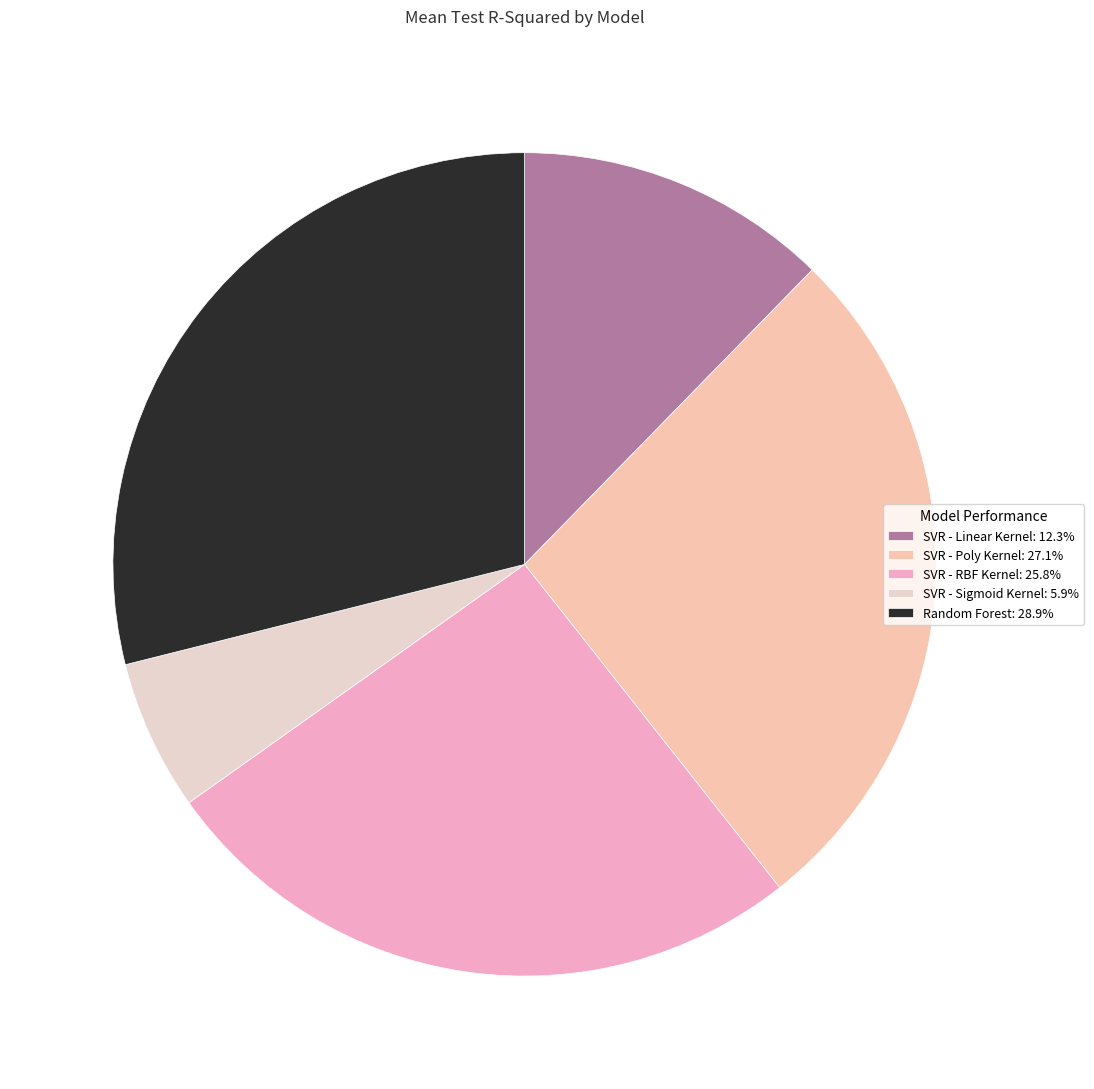

To the nearest percent, what is the difference between the largest and smallest slice percentages?

23%